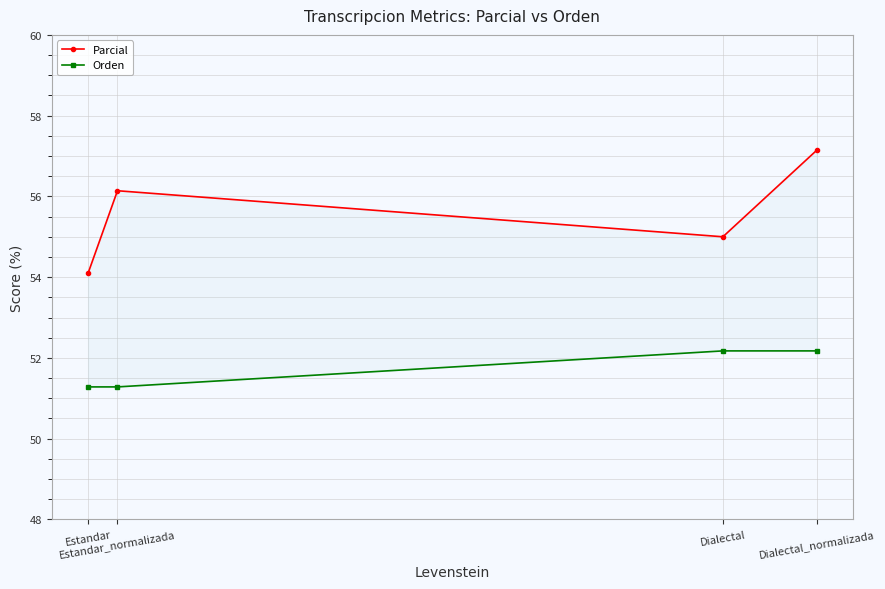

Between Dialectal and Dialectal_normalizada, which series saw the biggest shift?

Parcial